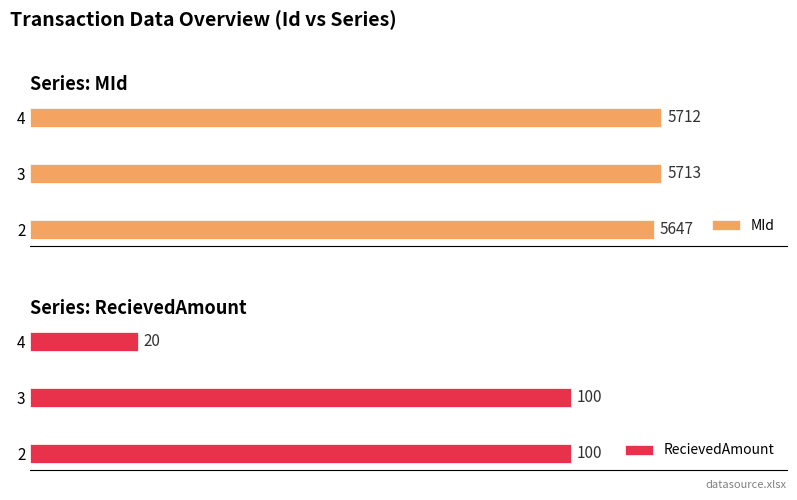

Rank the categories by MId value from highest to lowest.

3, 4, 2